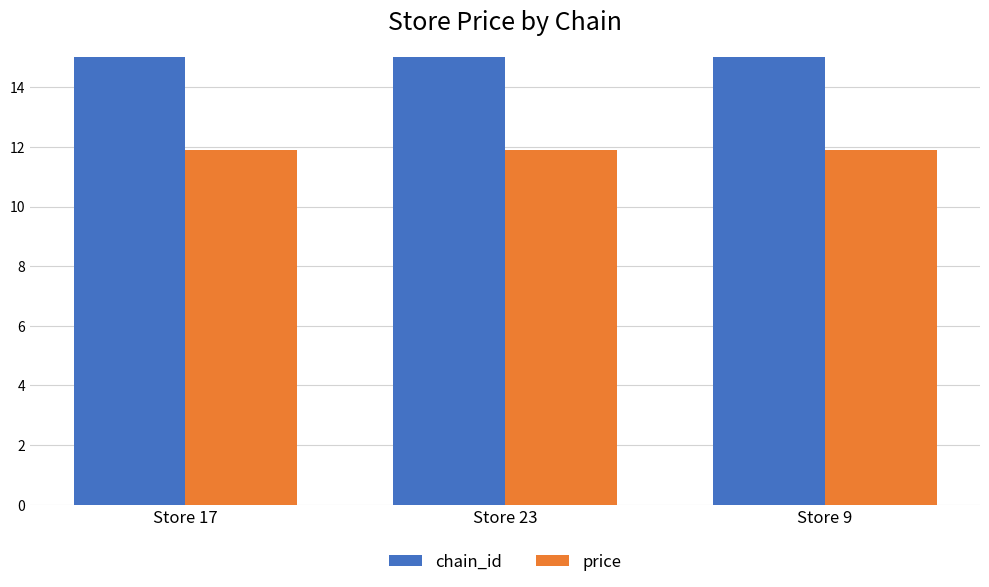

What is the total value across all series at Store 9?

41.1